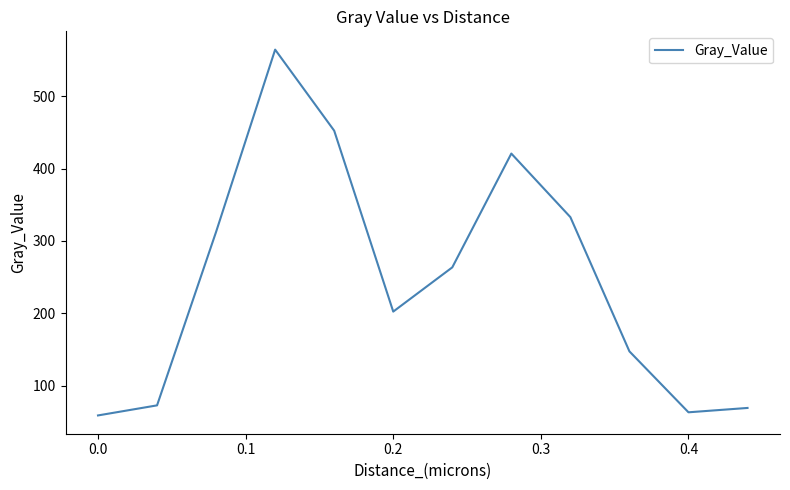

How many values are below 263?

6